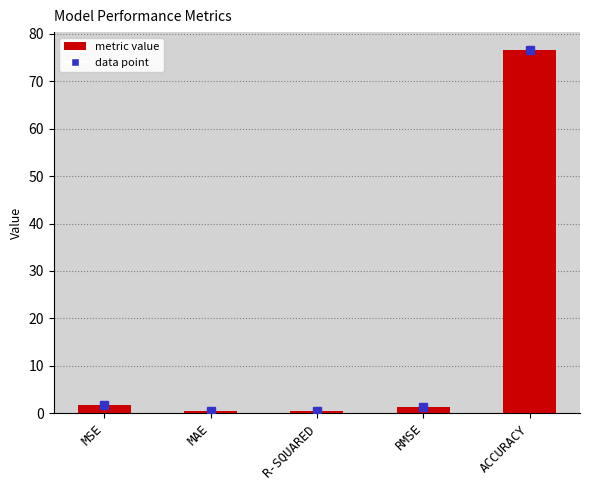

The value at MSE is 1.7. True or false?

True